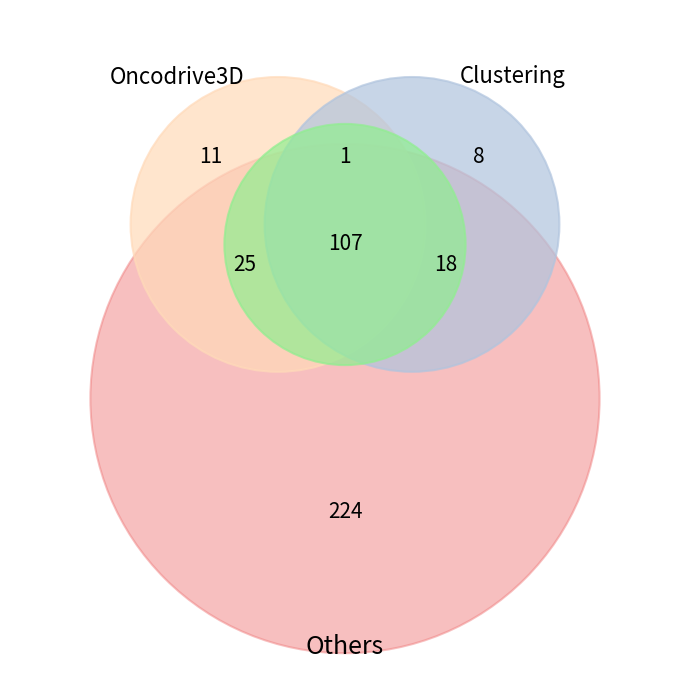

Is there any slice that represents more than half of the pie?

No